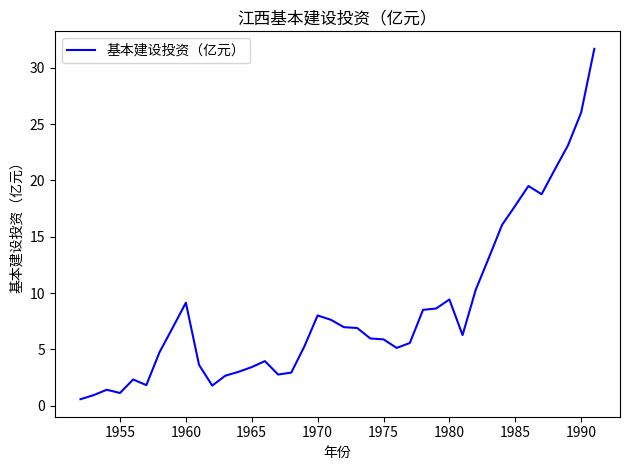

What is the difference between the maximum and minimum values?

31.1